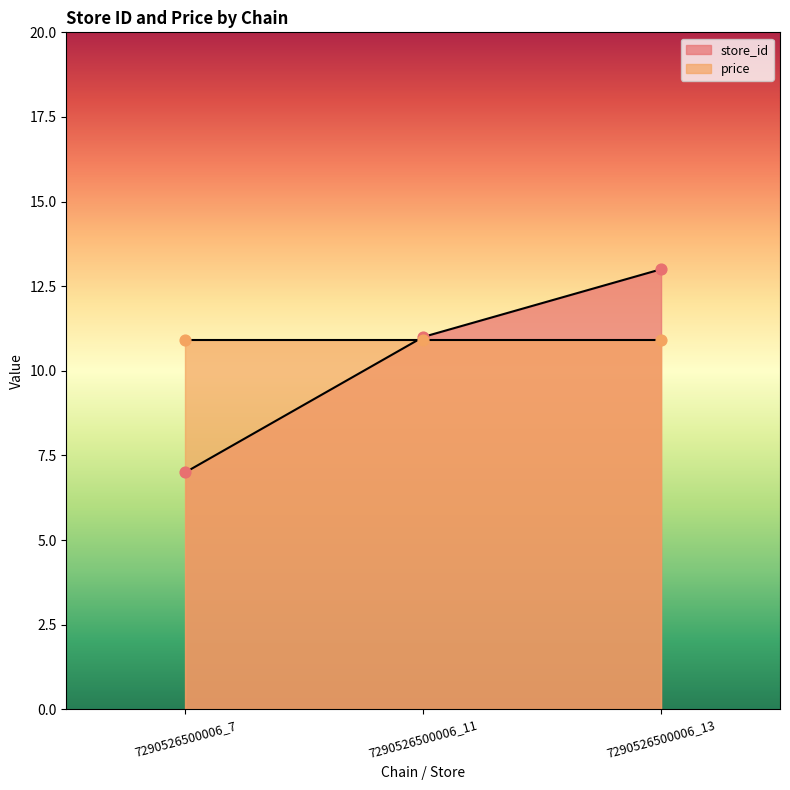

Which has a higher value, 7290526500006_7 or 7290526500006_11?

7290526500006_11